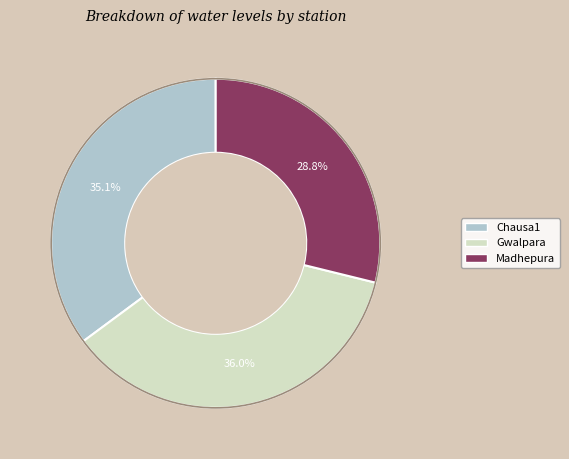

To the nearest percent, what is the difference between the largest and smallest slice percentages?

7%